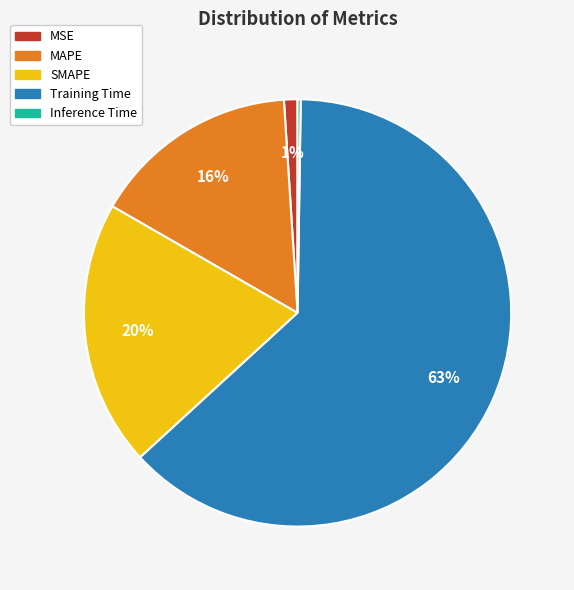

To the nearest percent, what is the average slice percentage?

20%